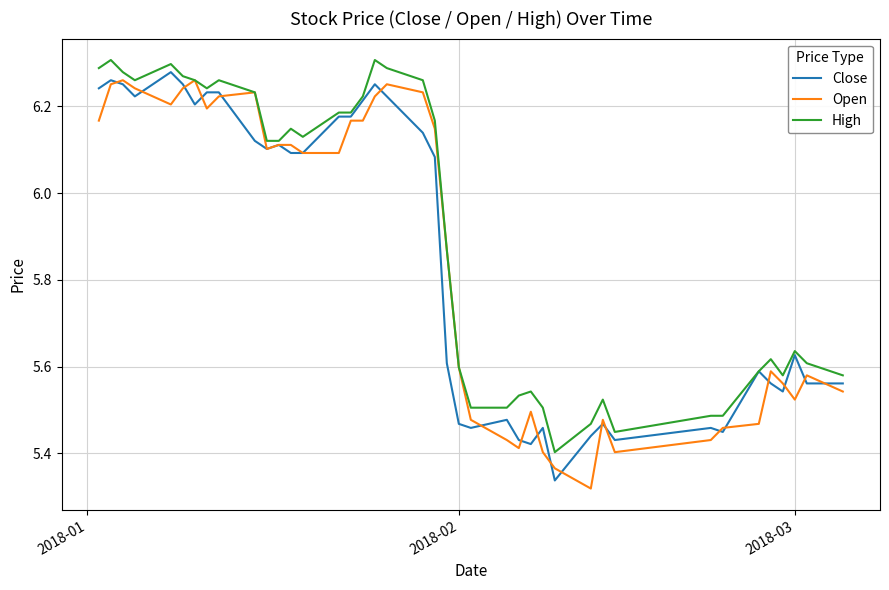

Which series has the largest total across all categories?

High